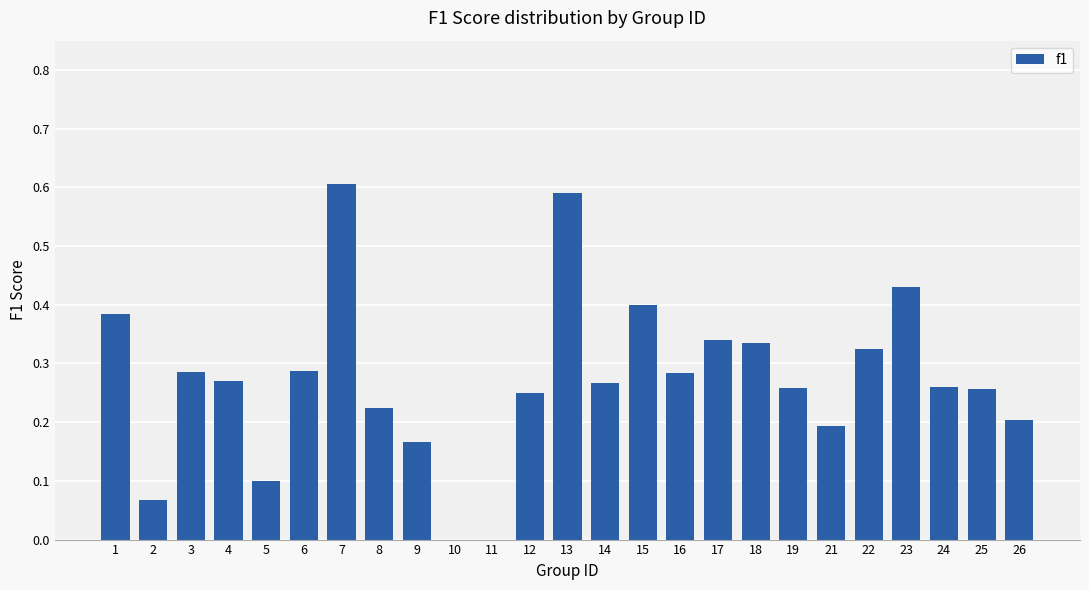

How many distinct data groups are displayed?

1